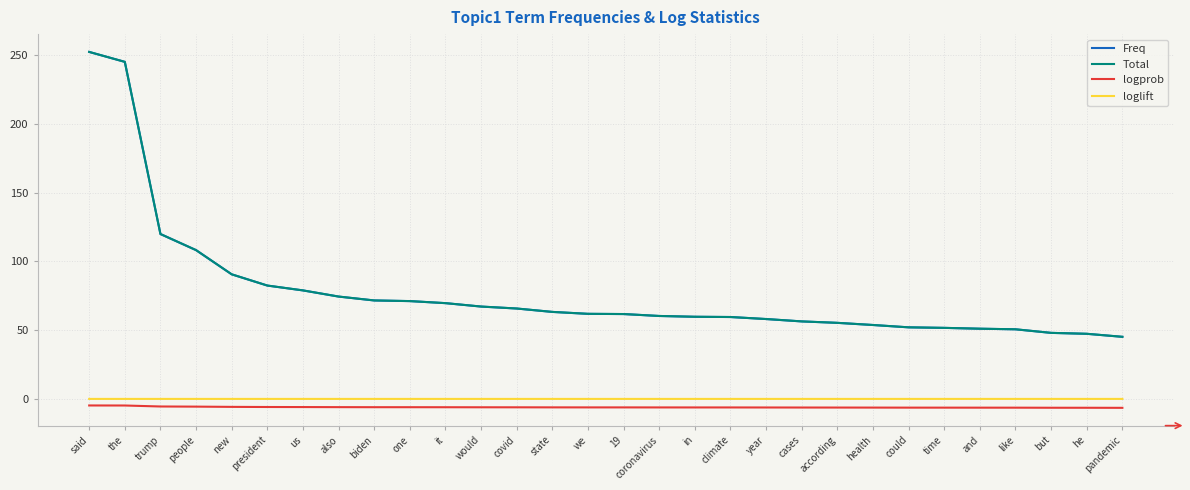

What are all the series names shown in the legend?

Freq, Total, logprob, loglift